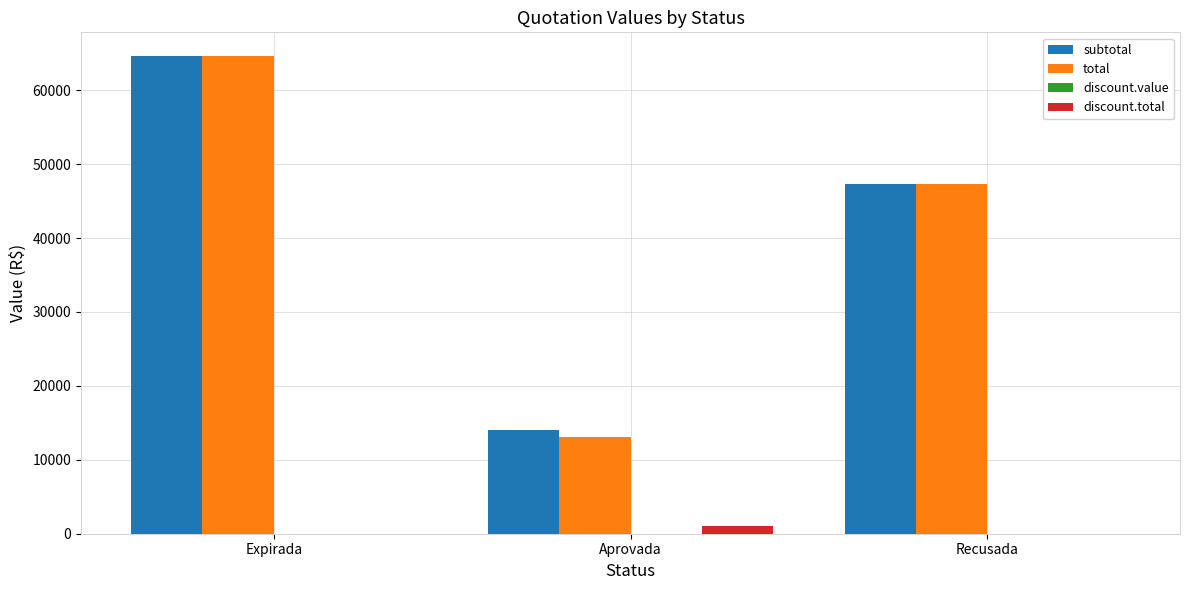

At which category is the sum across all series the highest?

Expirada